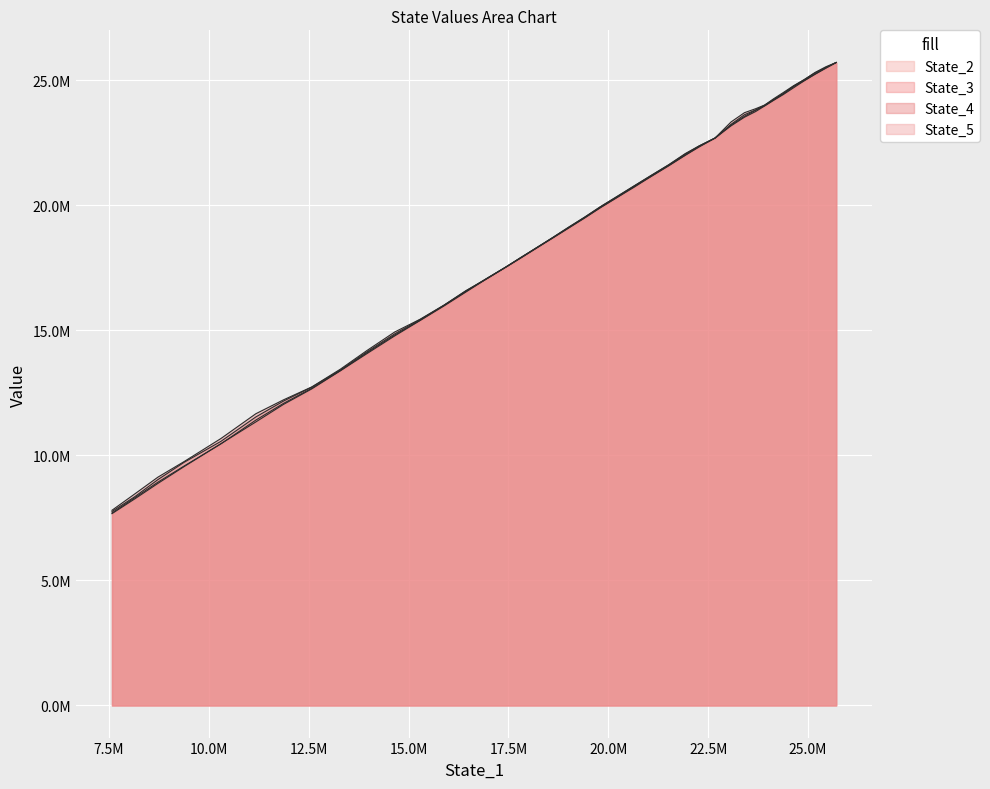

How many data points in State_2 are above 19490774?

20